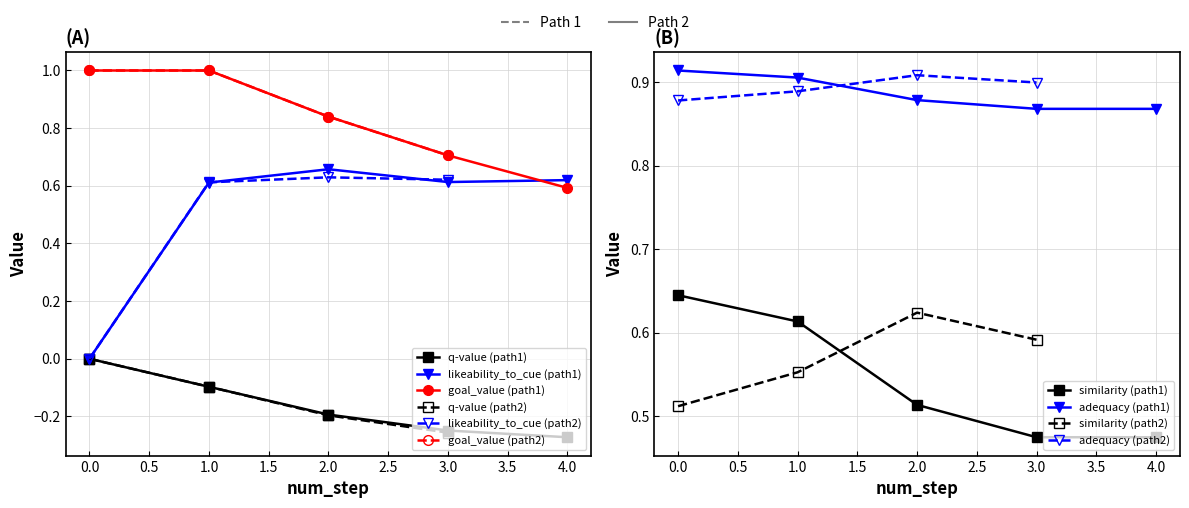

Which series has the widest spread of values?

likeability_to_cue